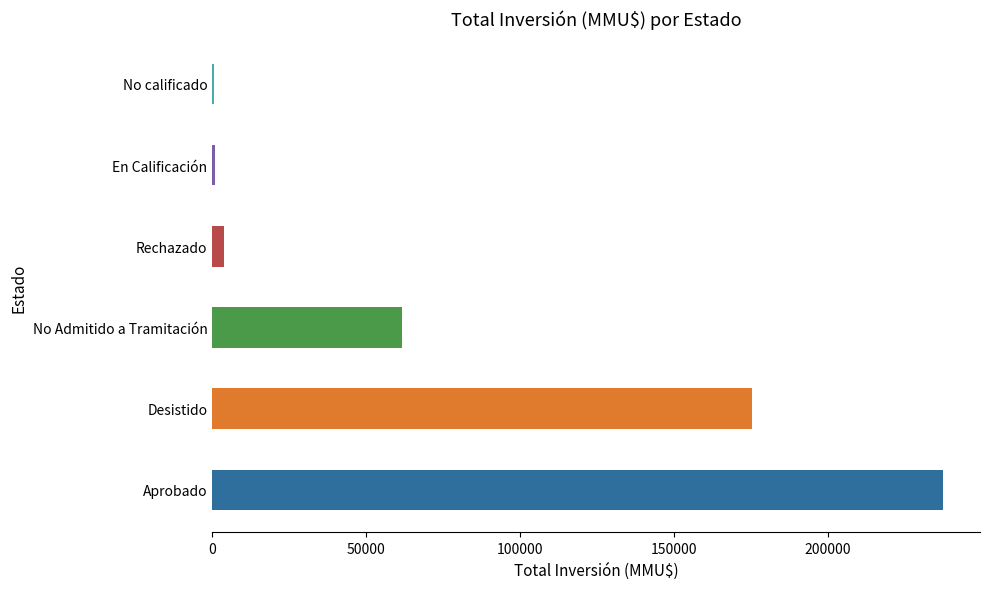

Which category has the highest value across all series?

Aprobado